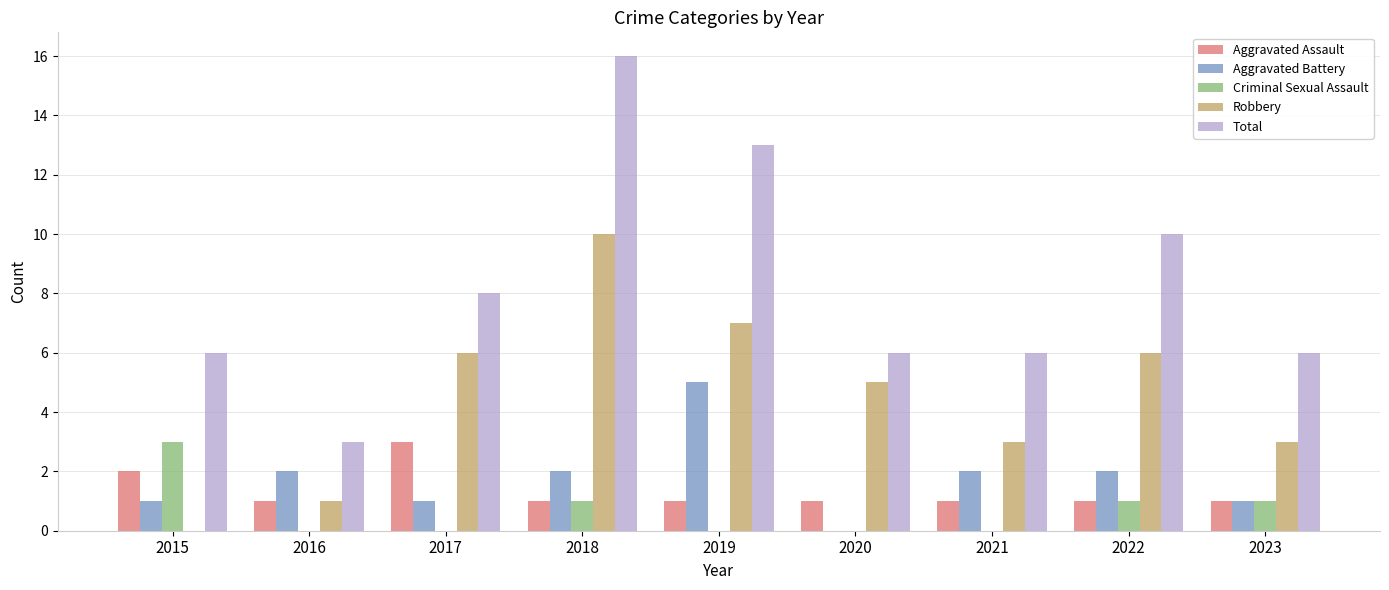

Reading left to right, what are all the values shown in this chart?

Aggravated Assault: 2	1	3	1	1	1	1	1	1
Aggravated Battery: 1	2	1	2	5	0	2	2	1
Criminal Sexual Assault: 3	0	0	1	0	0	0	1	1
Robbery: 0	1	6	10	7	5	3	6	3
Total: 6	3	8	16	13	6	6	10	6